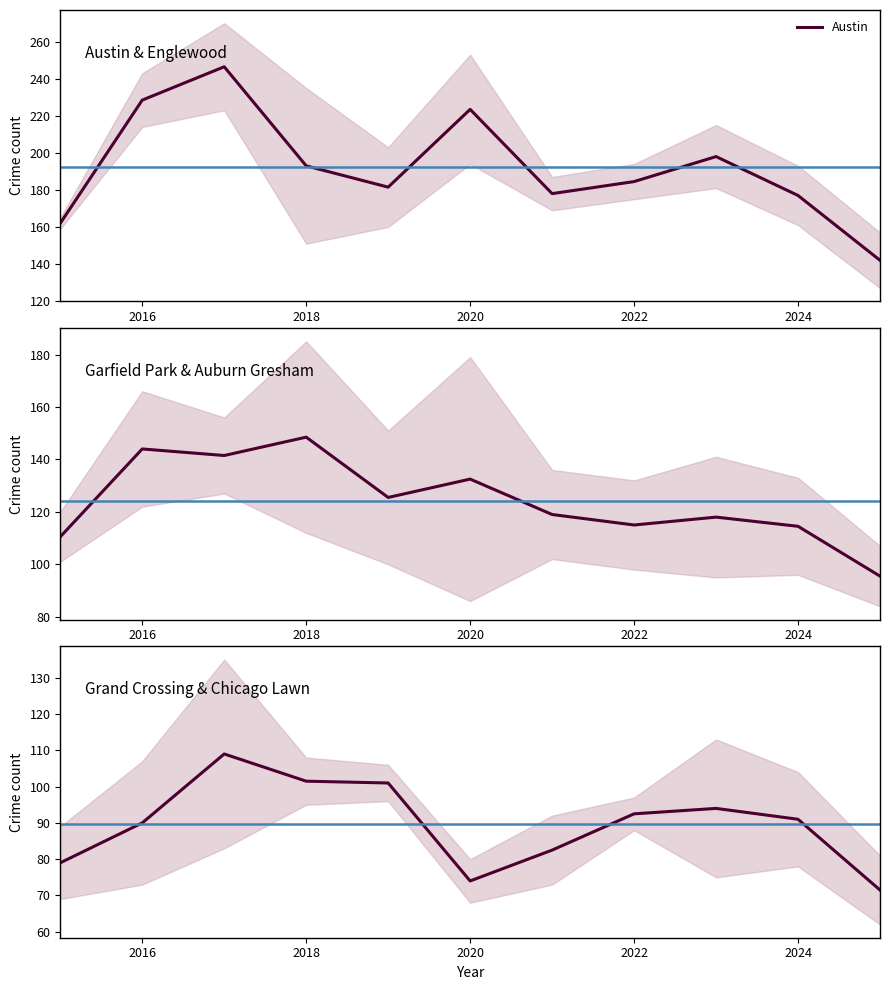

How many intersections are there between Chicago Lawn and Grand Crossing?

2